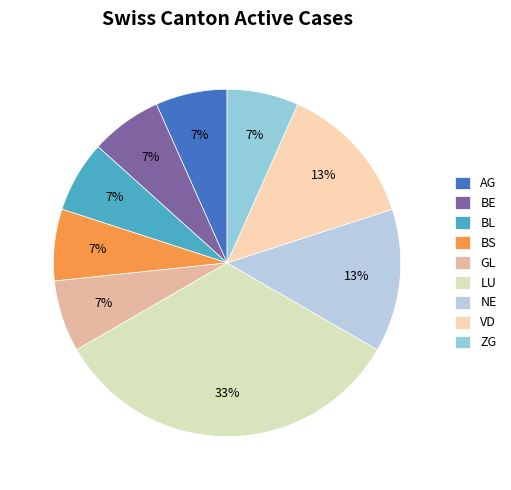

Do AG and BE together represent more than half of the pie?

No